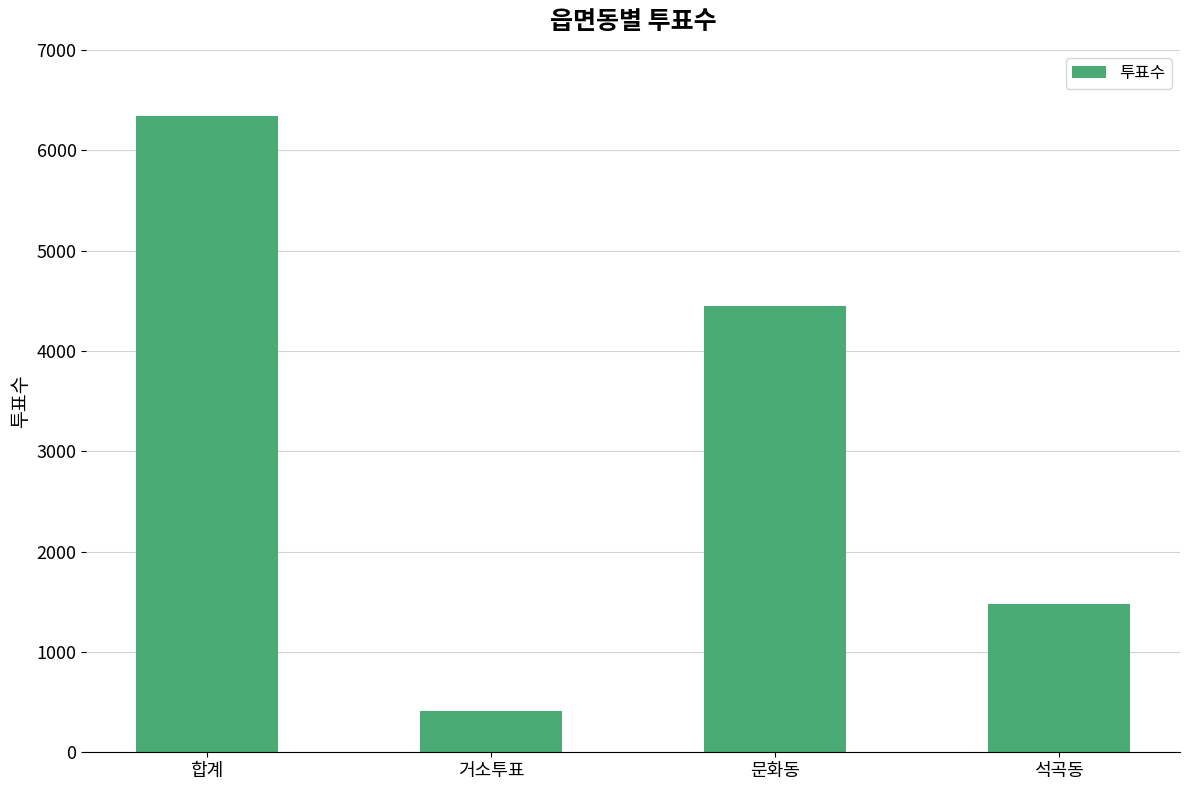

Are the bars horizontal?

No